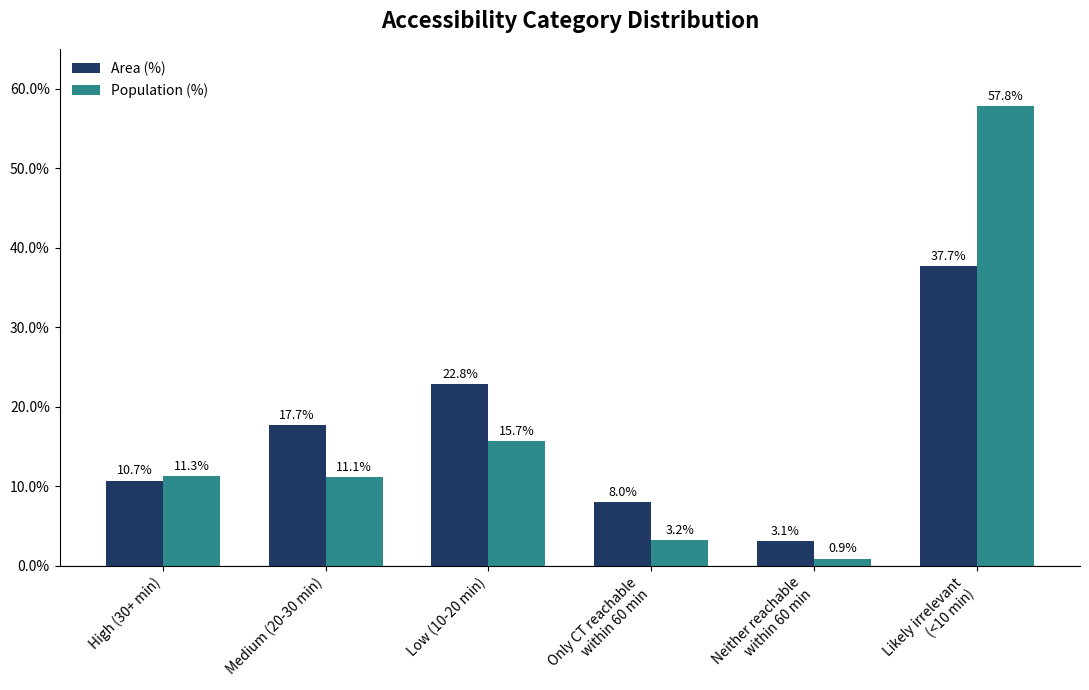

What is the sum of all Population (%) values?

100.0